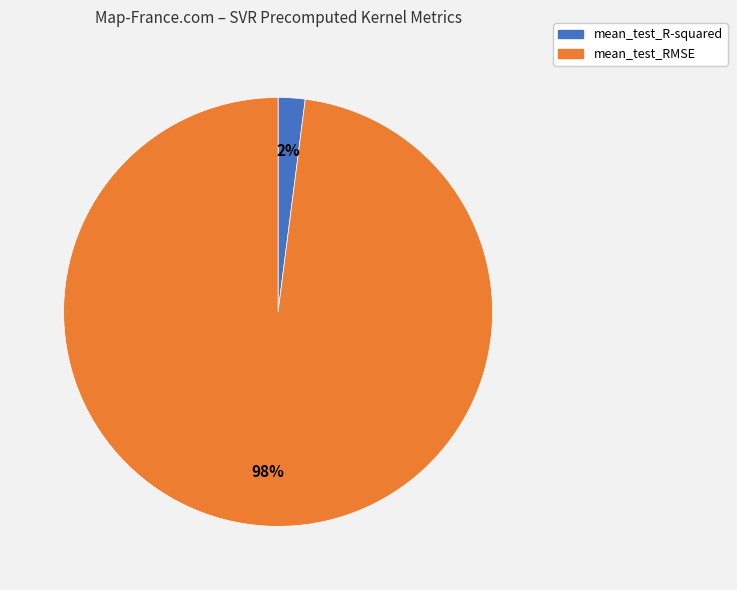

Is it true that mean_test_RMSE is 98% of the pie?

True